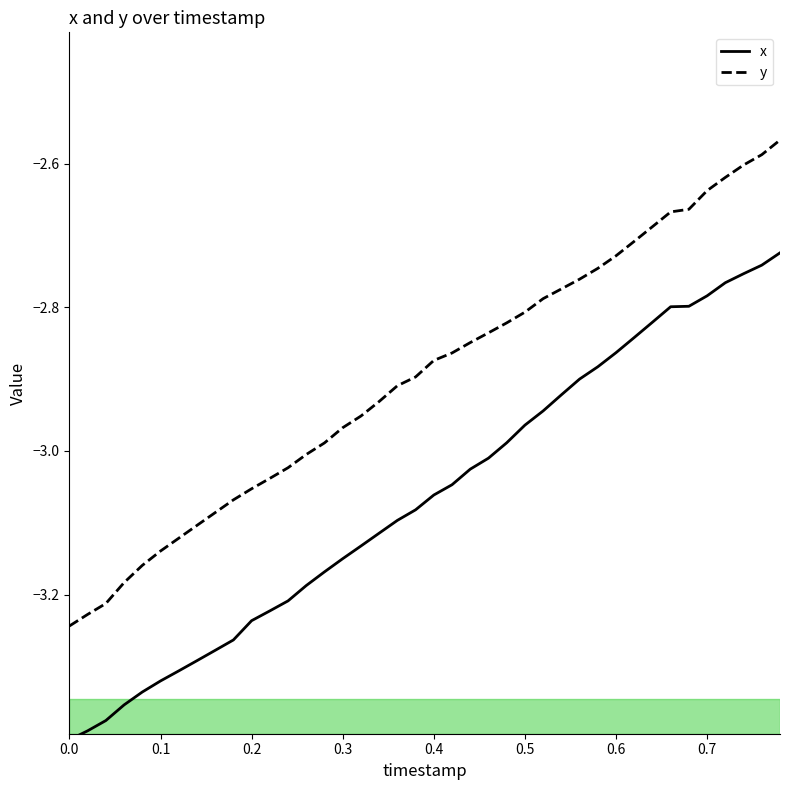

At how many categories does at least one series exceed -3?

26